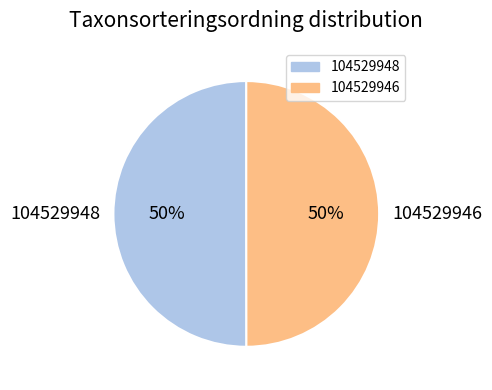

What is the ratio of the value at 104529946 to the value at 104529948?

1.0